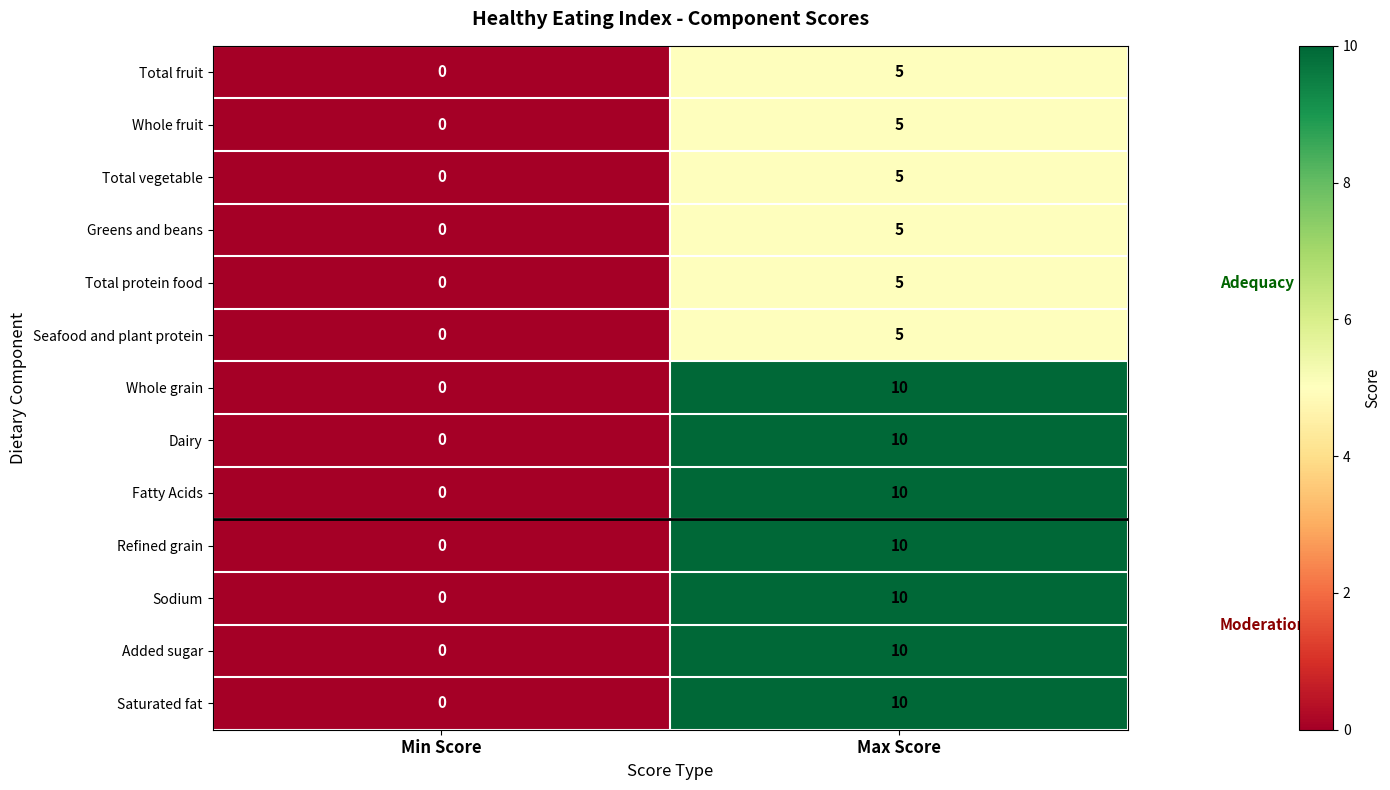

What is the difference between the Sodium values at Max Score and Min Score?

10